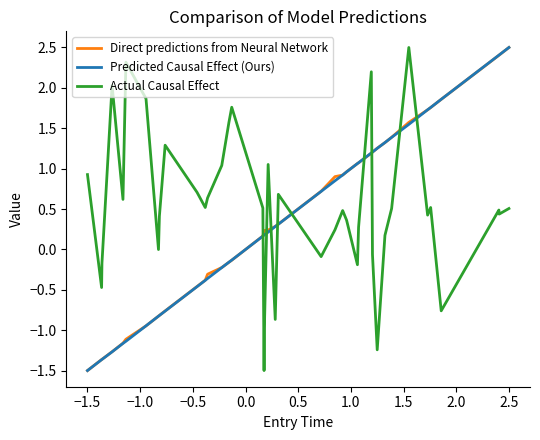

True or false: Actual Causal Effect and Direct predictions from Neural Network cross at least once.

True